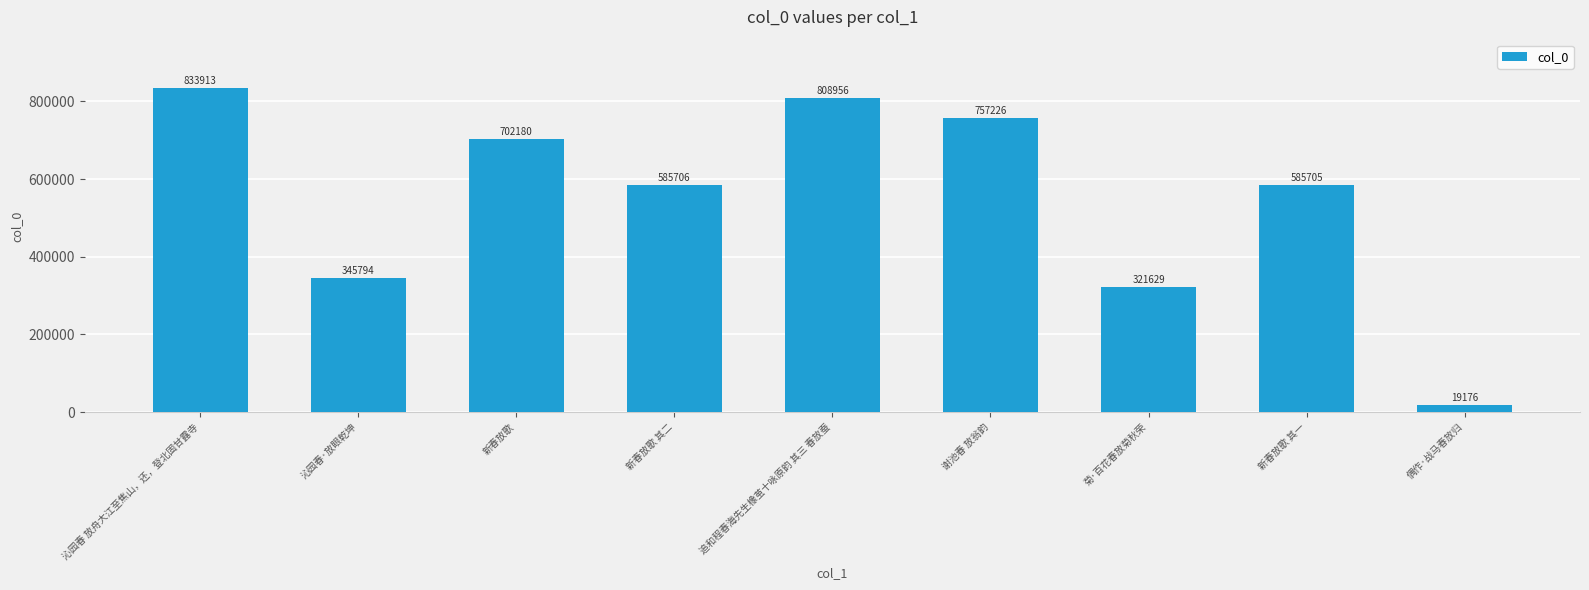

What is the sum of the values at 追和程春海先生橡茧十咏原韵 其三 春放蚕 and 新春放歌 其一?

1394661